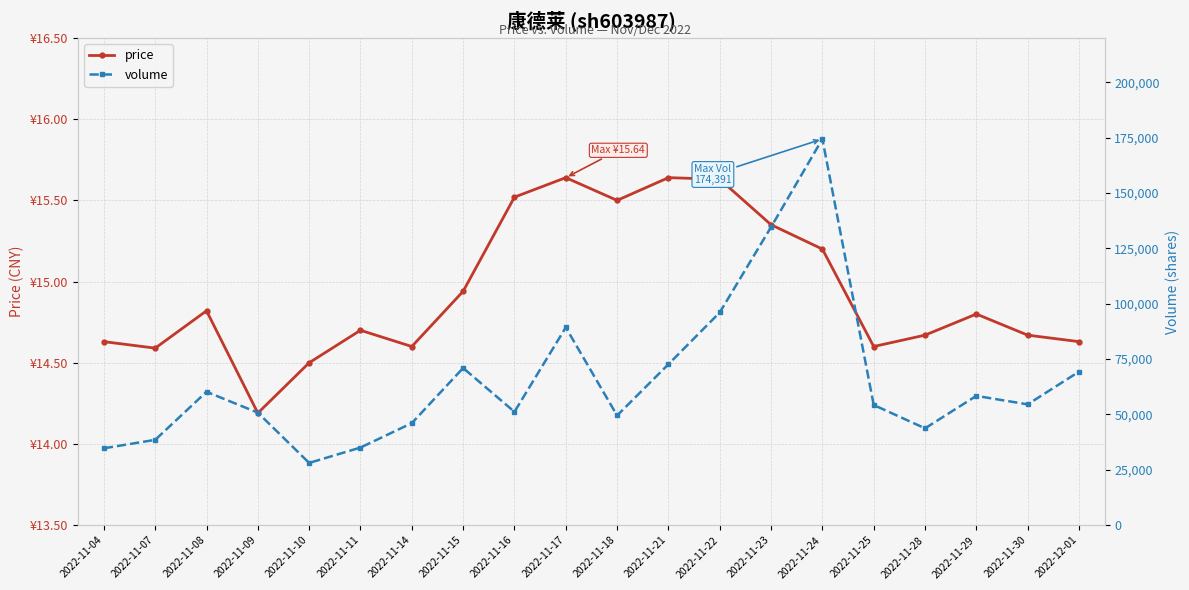

Reading left to right, what are all the values shown in this chart?

price: 14.6	14.6	14.8	14.2	14.5	14.7	14.6	14.9	15.5	15.6	15.5	15.6	15.6	15.3	15.2	14.6	14.7	14.8	14.7	14.6
volume: 34692.0	38517.0	60218.0	50786.0	28086.0	35035.0	46059.0	70957.0	51178.0	89280.0	49508.0	72644.0	96050.0	134614.0	174391.0	54255.0	43710.0	58370.0	54535.0	69301.0